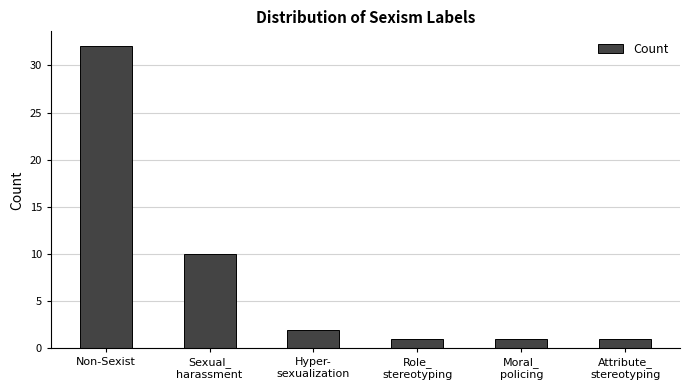

What position from the left is Attribute_
stereotyping?

6